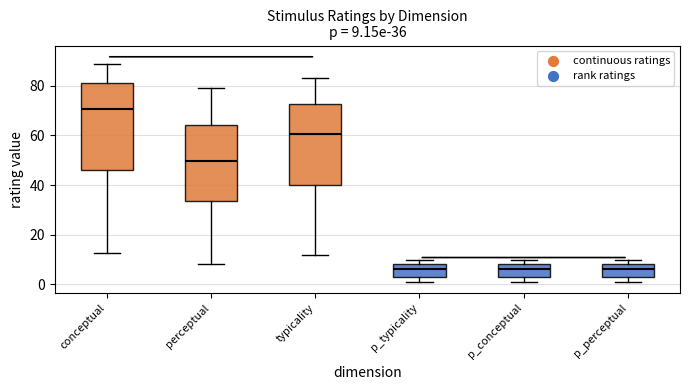

Comparing the boxes themselves (not the whiskers), which one is the tallest?

conceptual